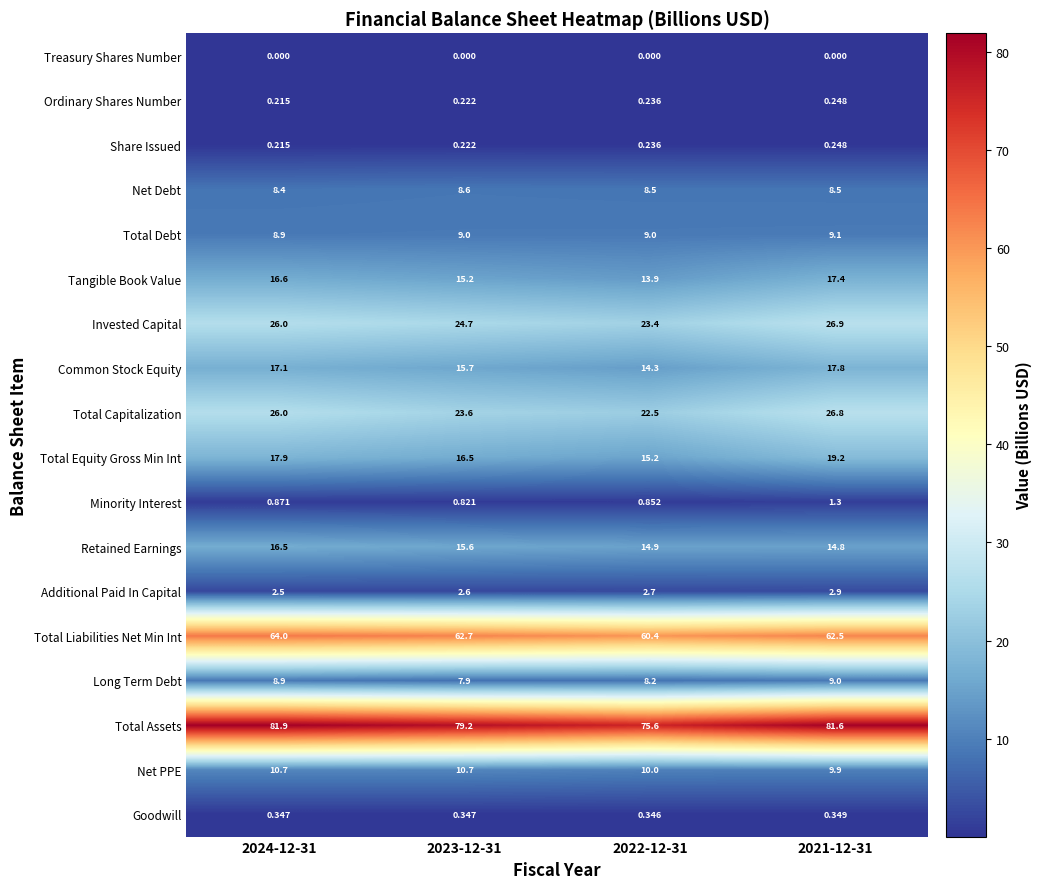

Which series has the largest range (max minus min)?

Total Assets